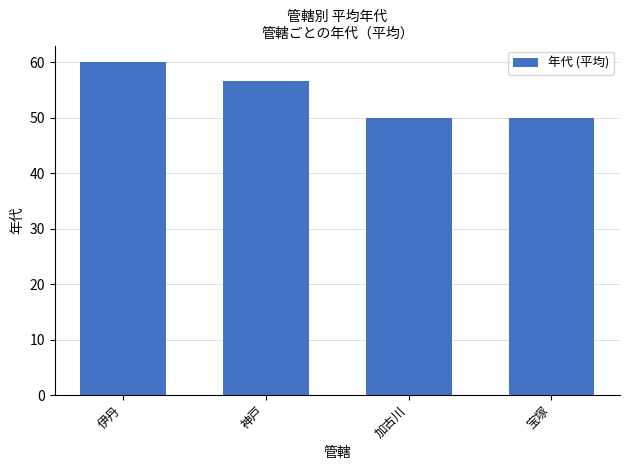

Where does the data first go above 56?

伊丹